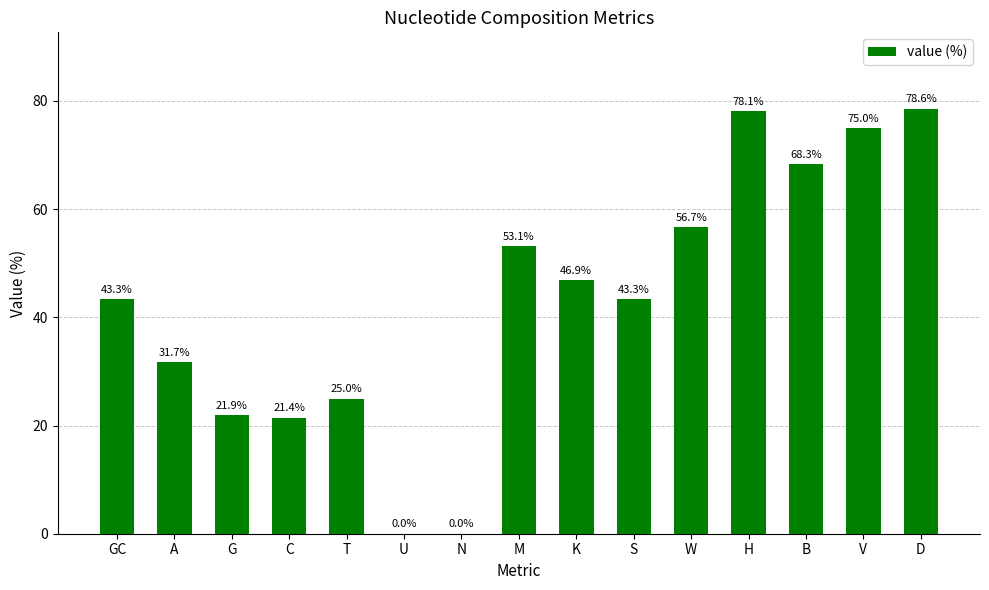

True or false: the data shows 43.3 at S.

True